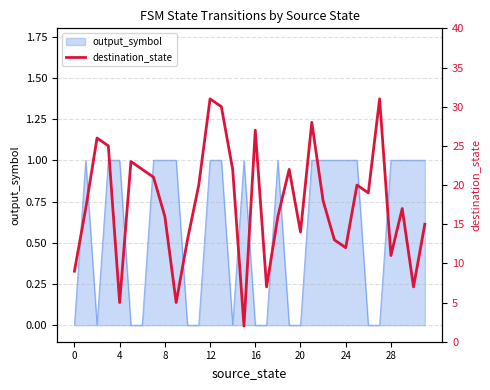

What is the value of the 6th point from the left?

23